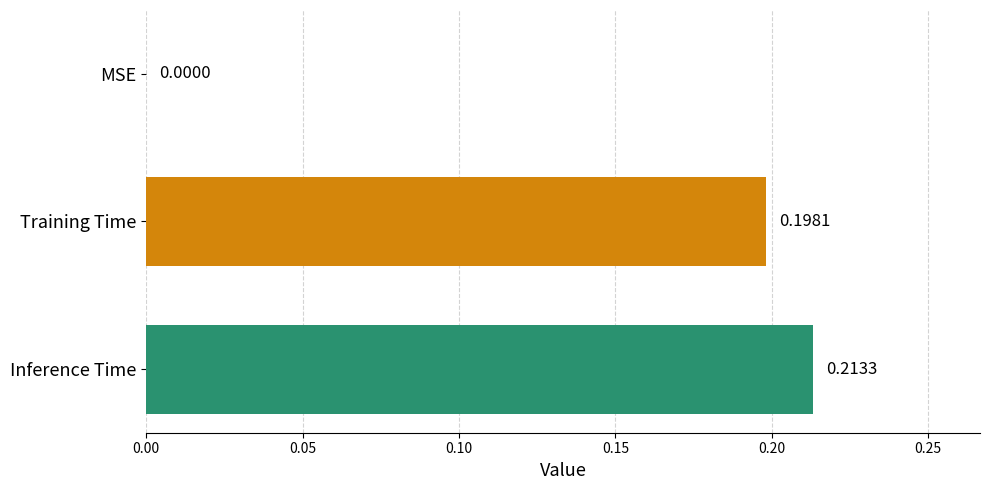

How many positive values are there?

2